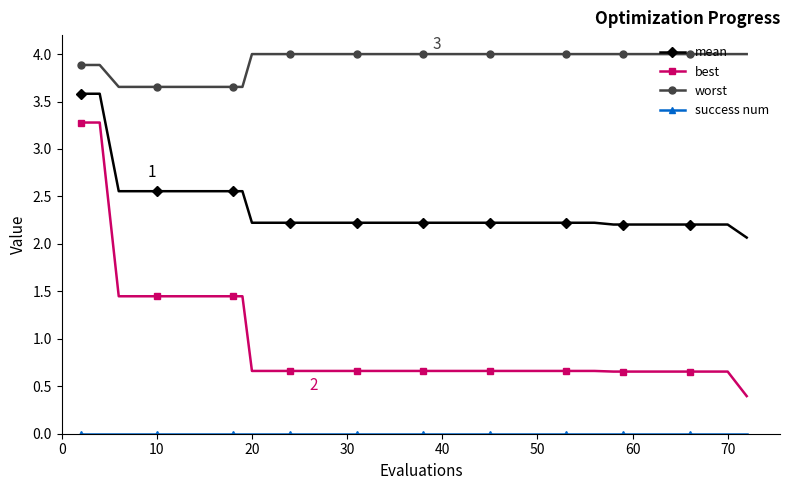

What is the average value of the mean series?

2.3